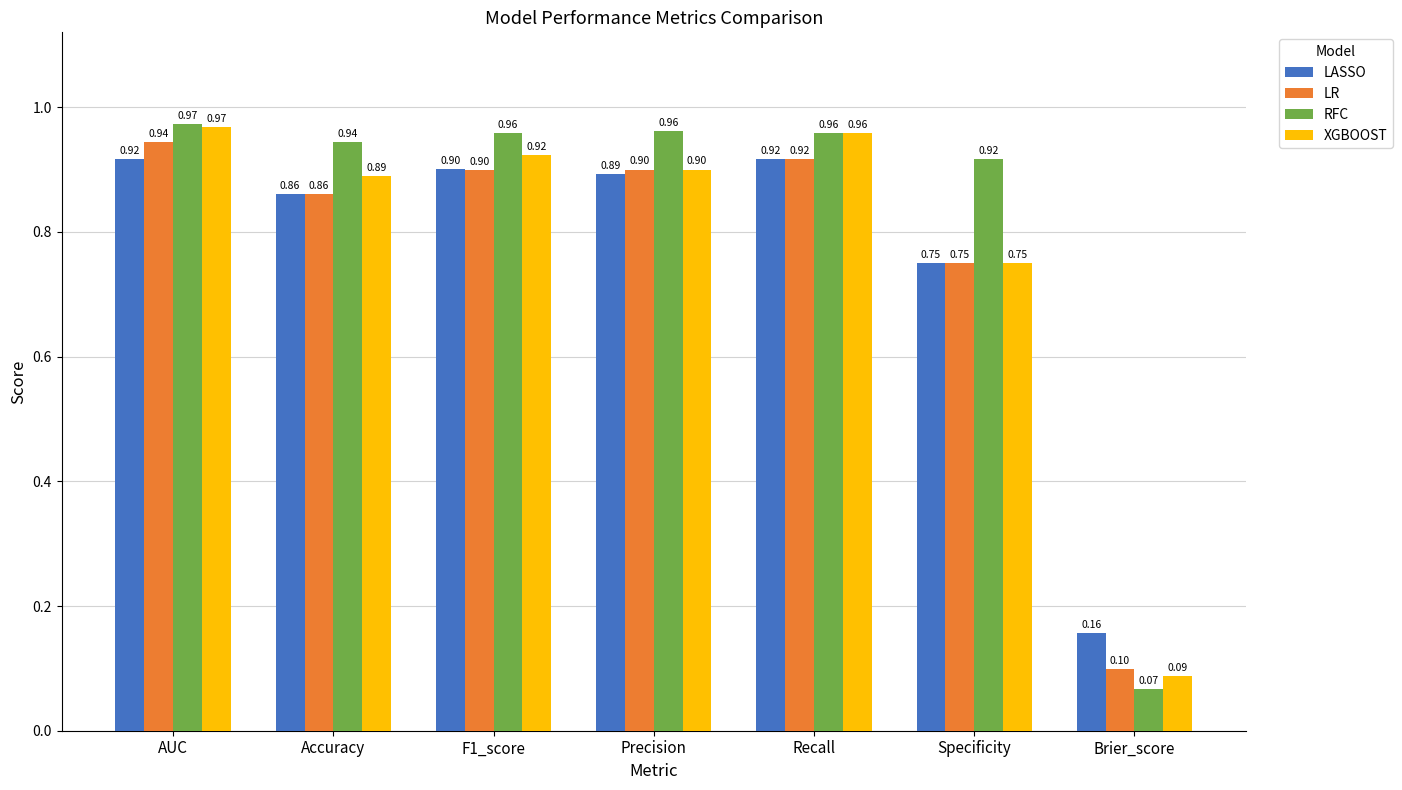

At which label is RFC closest to 0?

Brier_score